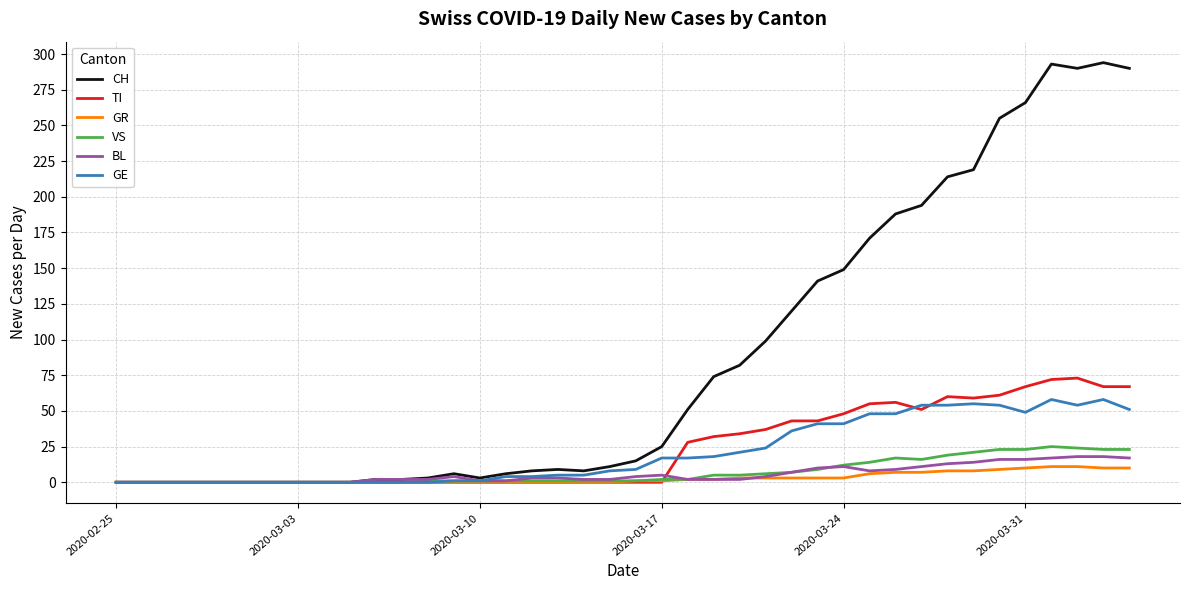

What is the maximum value shown in the chart?

294